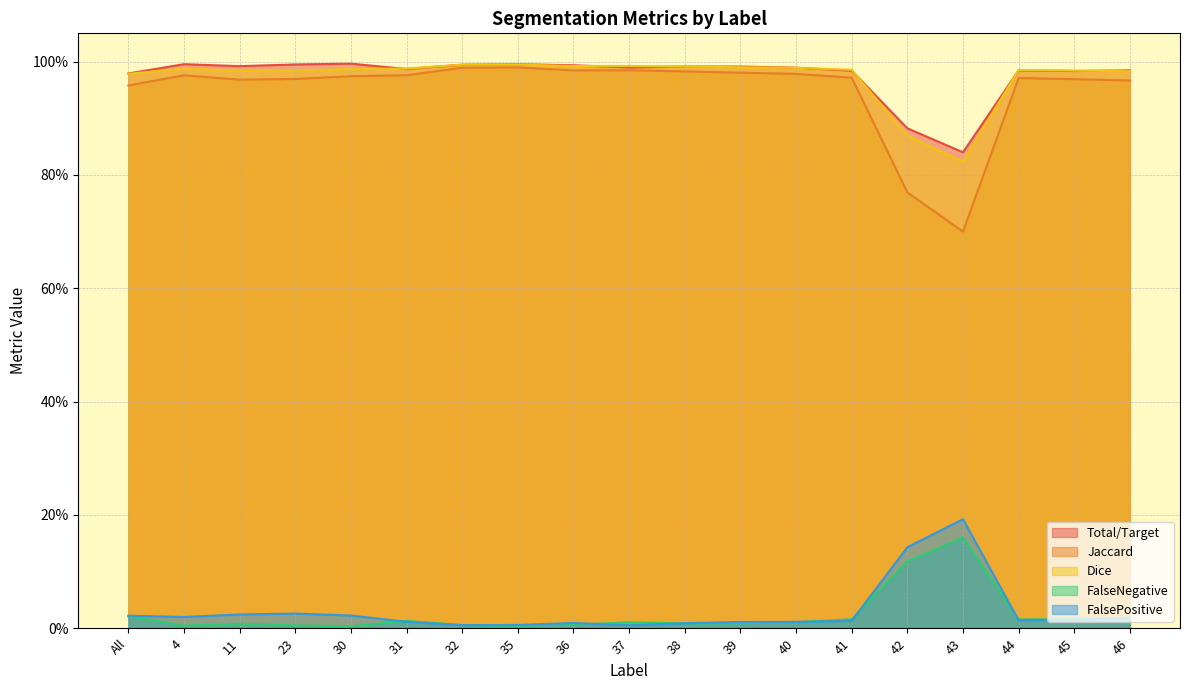

What is the label of the 19th point from the right?

All